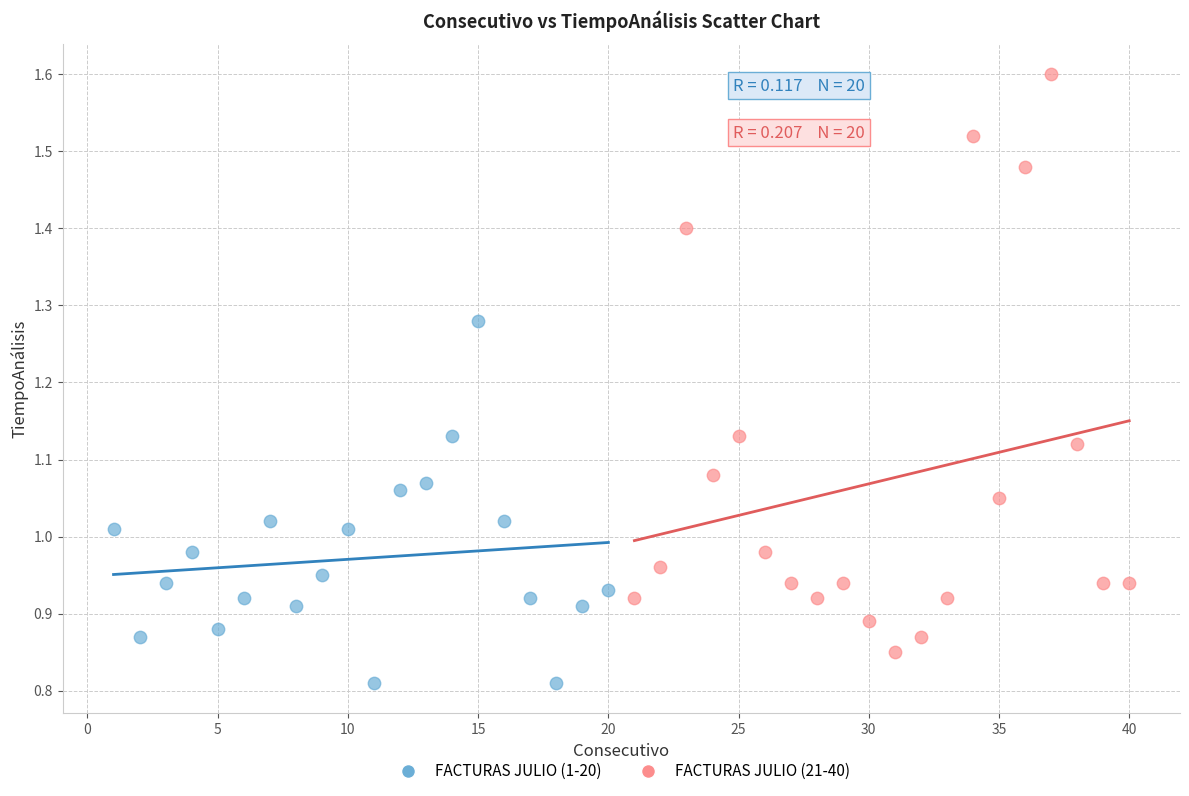

What are all the series names shown in the legend?

FACTURAS JULIO (1-20), FACTURAS JULIO (21-40)